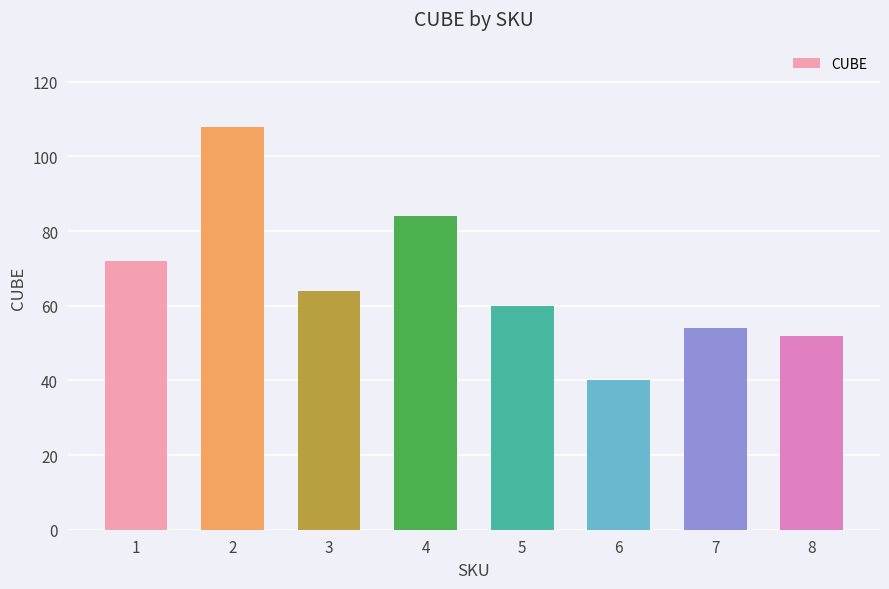

List the labels in order of value, smallest first.

6, 8, 7, 5, 3, 1, 4, 2